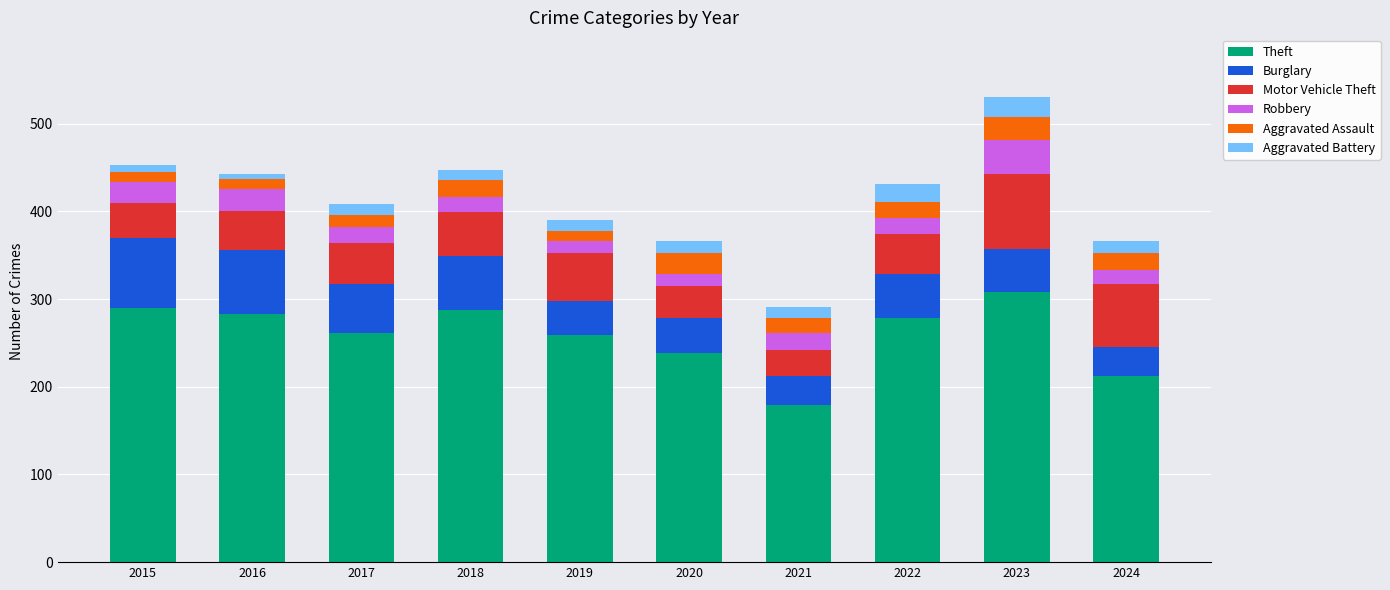

What is the total value across all series at 2023?

531